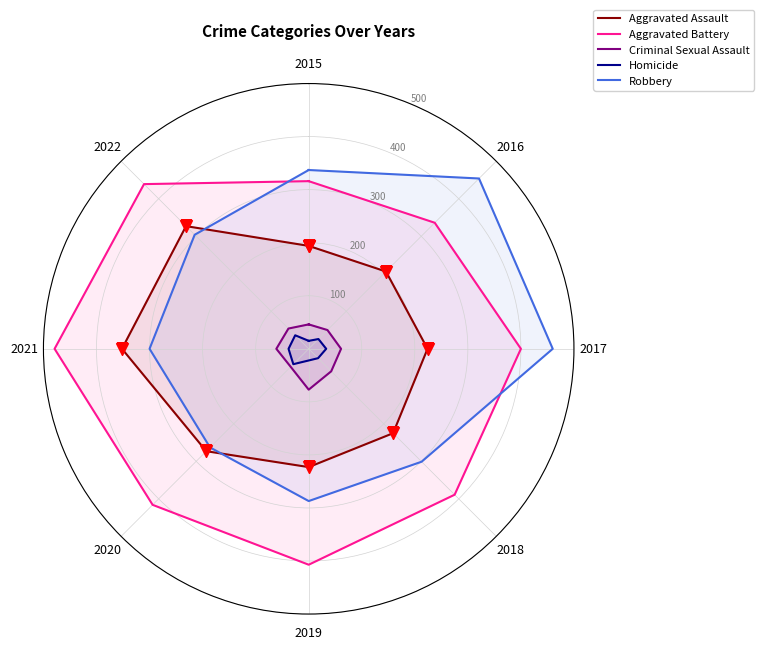

True or false: Aggravated Battery has a value of 151 at 2017.

False